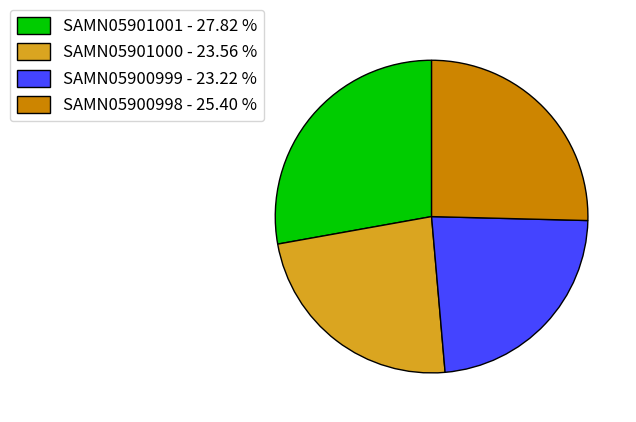

Does SAMN05900998 - 25.40 % represent more than half of the total?

No